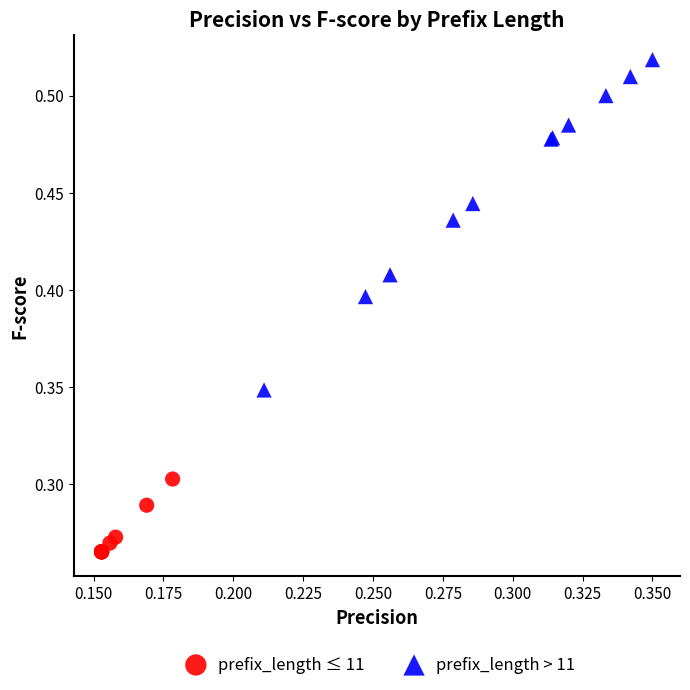

Which series contains the highest Y value?

prefix_length > 11